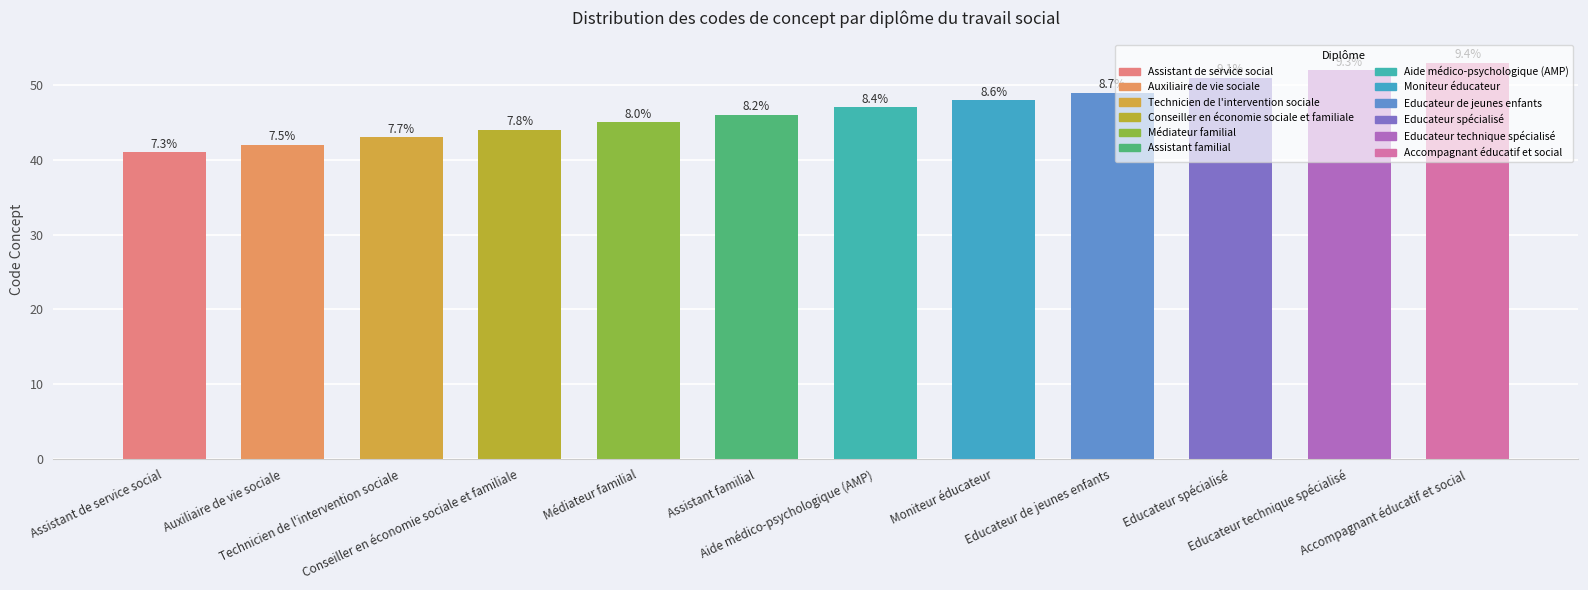

Which label corresponds to the largest value in the chart?

Accompagnant éducatif et social